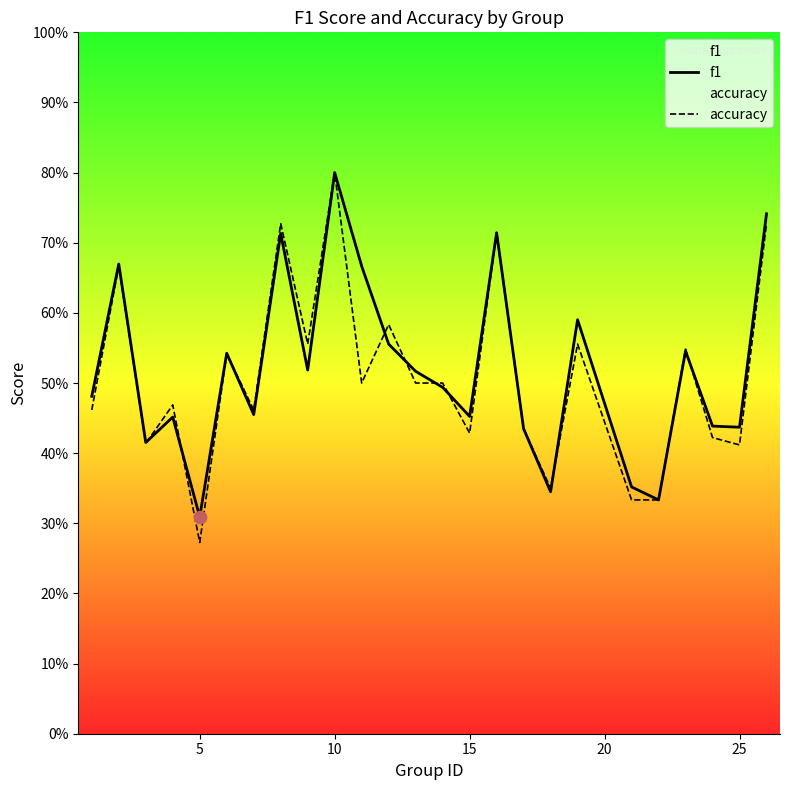

Which series has the widest spread of Y values?

accuracy